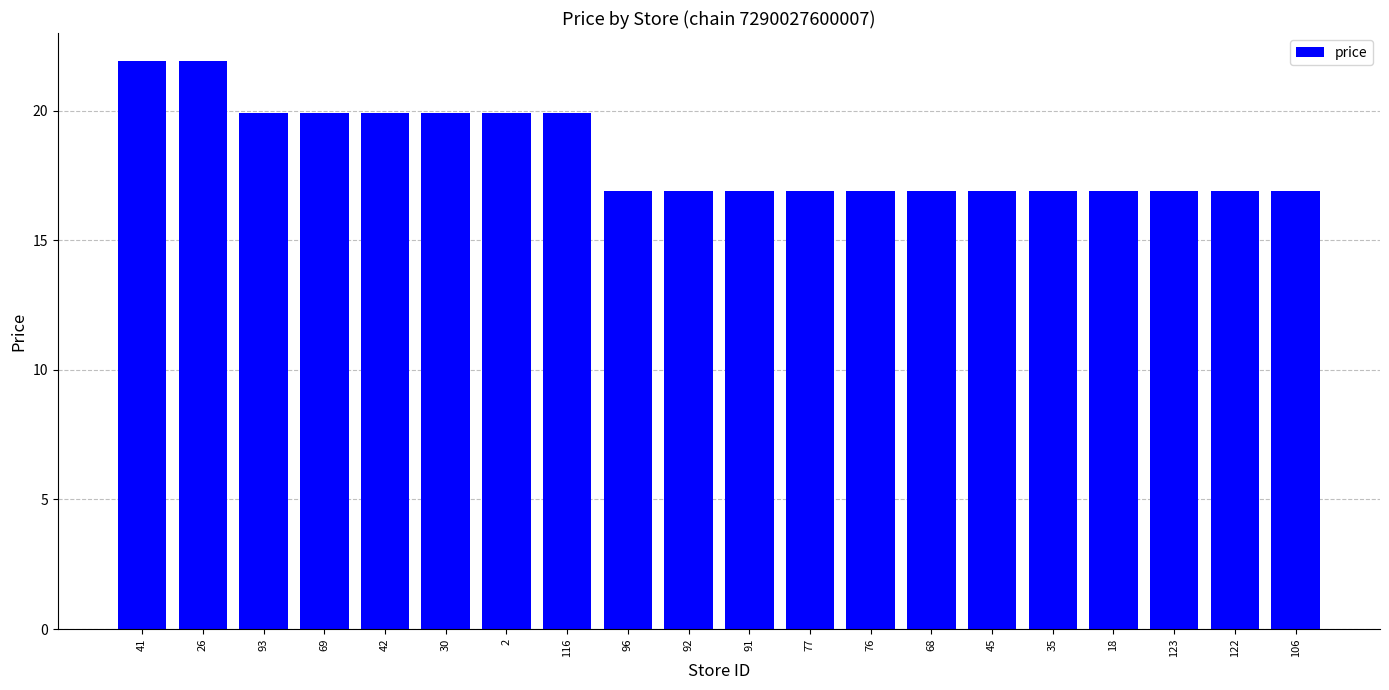

Approximately how many times larger is the value at 18 compared to 41?

0.8